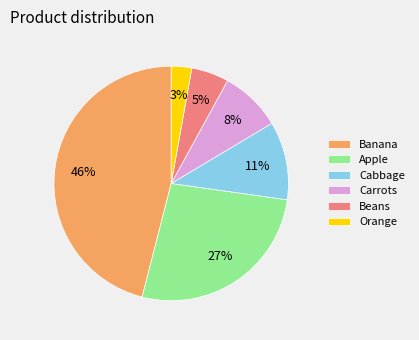

True or false: Apple accounts for 27% of the total.

True